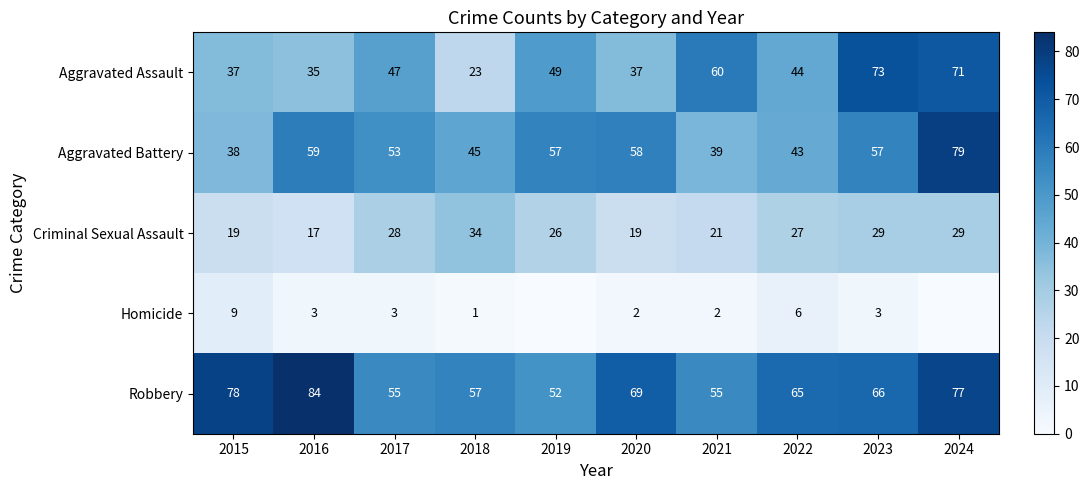

What is the difference between the second highest and second lowest values in the Aggravated Assault series?

36